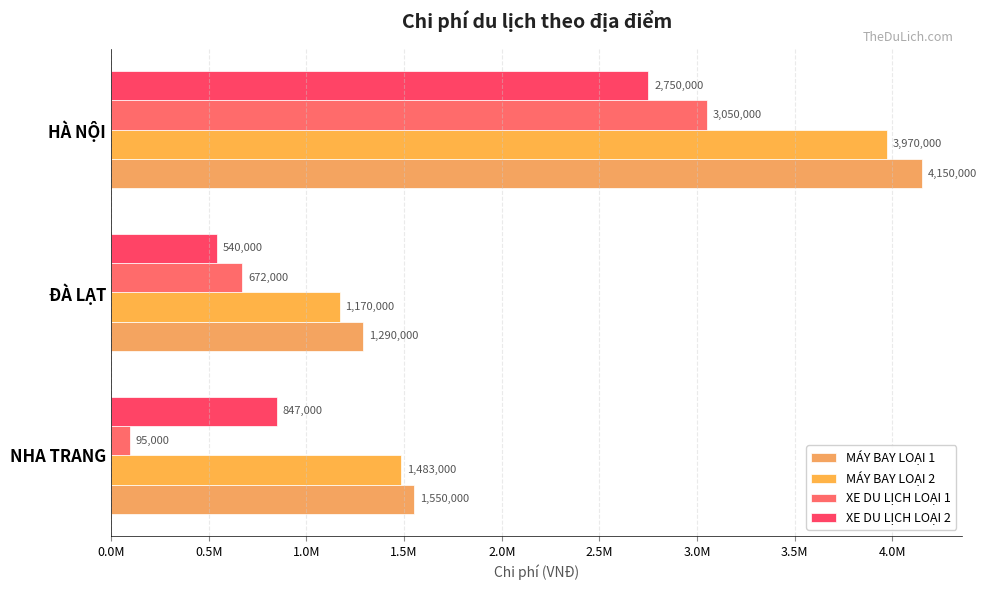

What is the difference between the maximum and minimum values in the XE DU LỊCH LOẠI 1 series?

2955000